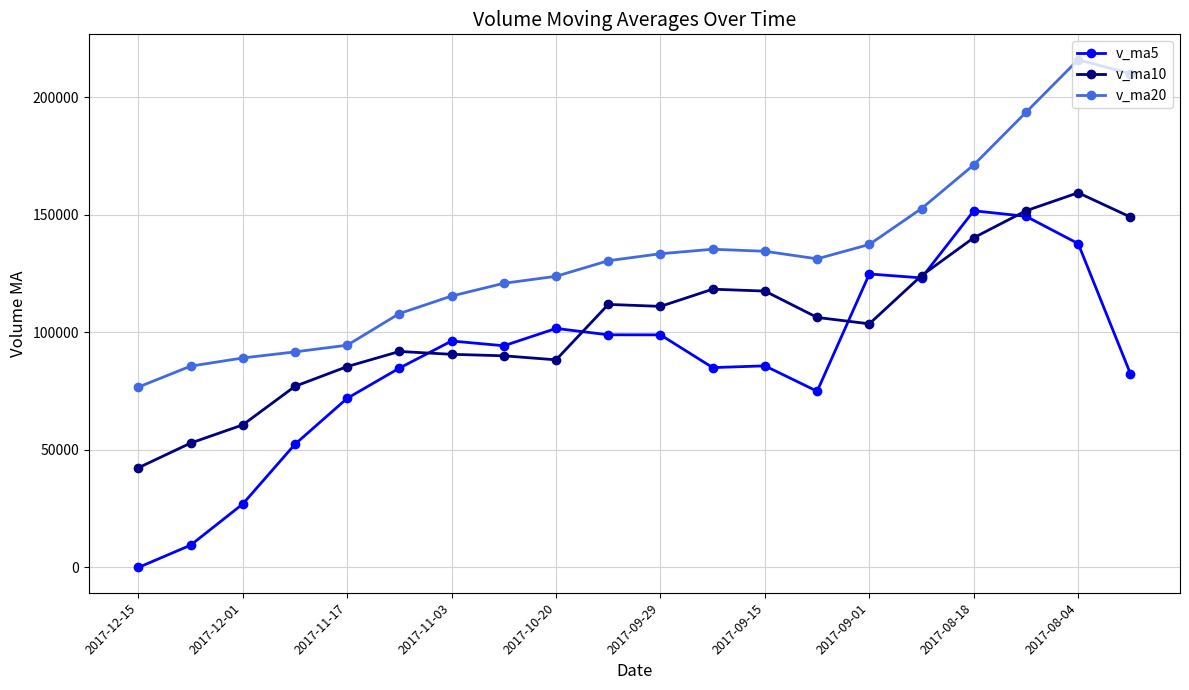

What is the maximum value for v_ma10?

159394.7